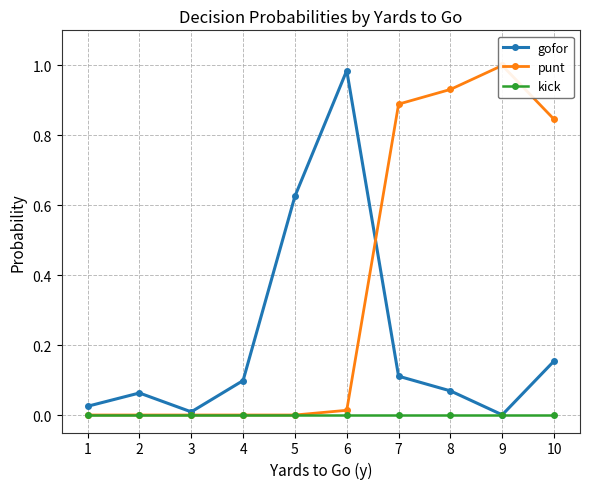

Which has a higher value, 7 or 9?

7